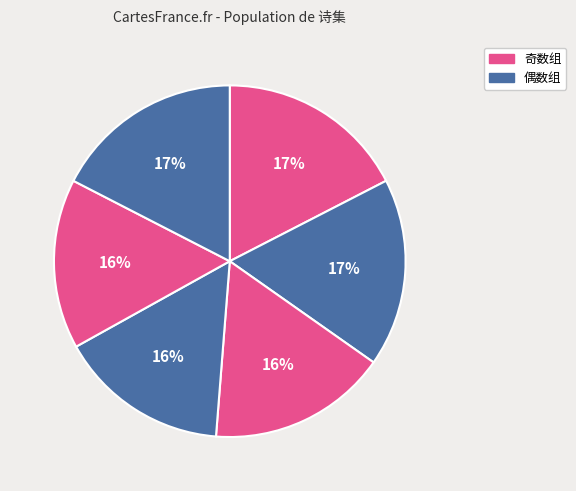

Is there a majority slice in this chart?

No